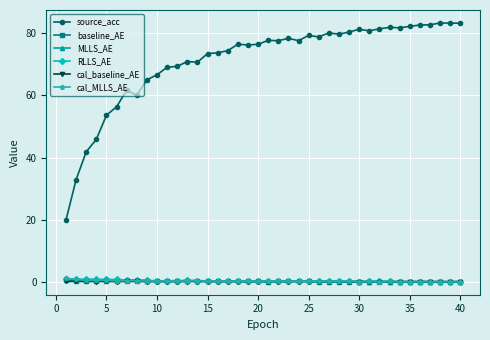

True or false: MLLS_AE and source_acc cross at least once.

False